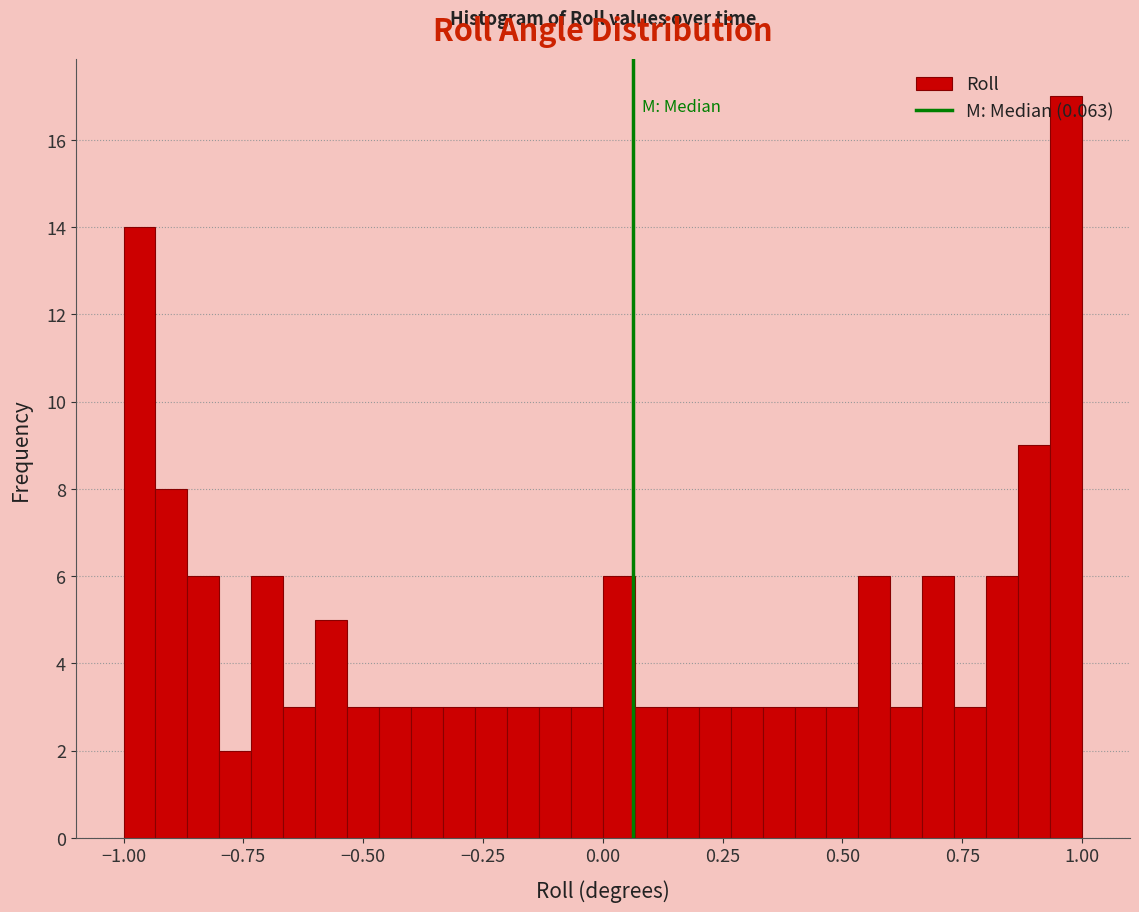

Read against the x-axis, roughly where is the centre of the tallest bar?

0.95